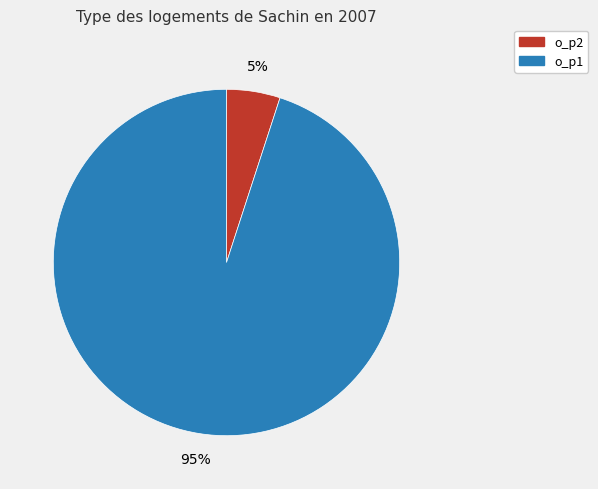

To the nearest percent, what percentage of the pie is o_p2?

5%